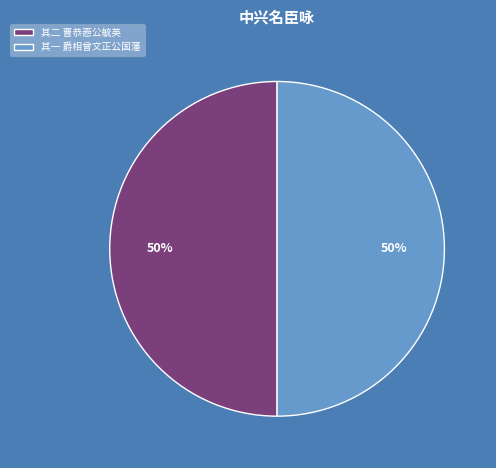

To the nearest percent, what percentage of the pie is 其一 爵相曾文正公国藩?

50%